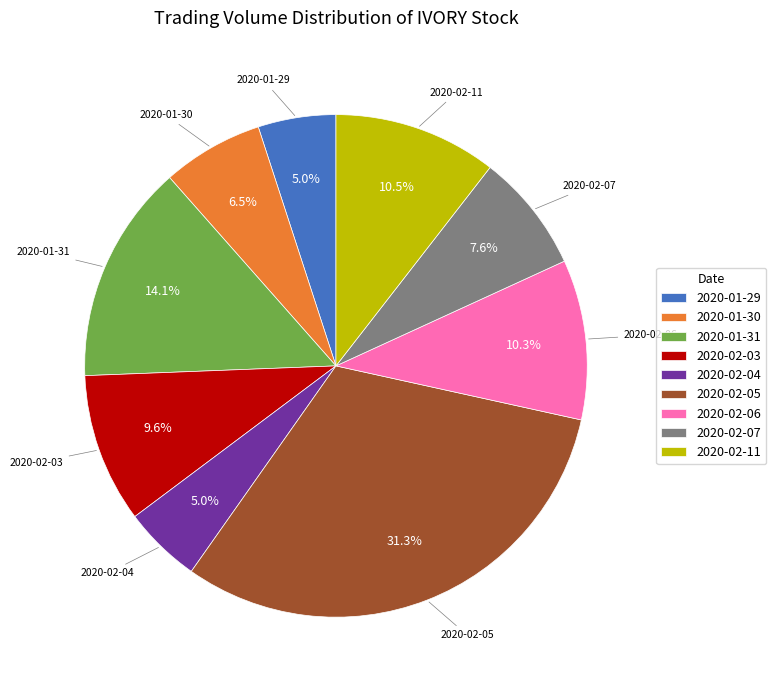

Which has a higher value, 2020-02-03 or 2020-02-11?

2020-02-11